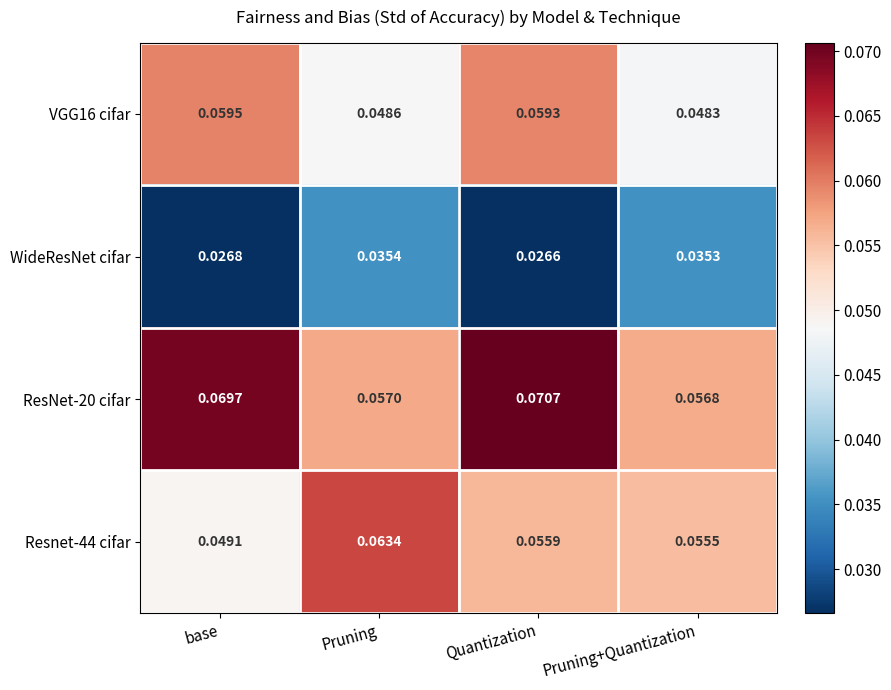

Rank the categories by WideResNet cifar value from highest to lowest.

Pruning, Pruning+Quantization, base, Quantization